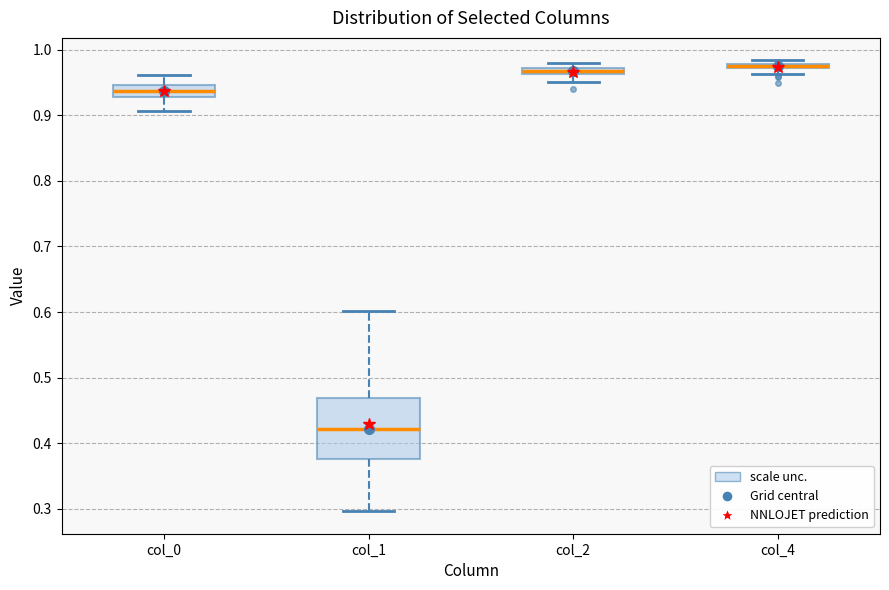

Where does the upper whisker of the box for col_1 end on the y-axis? The values are not printed on the chart, so give them approximately, as read against the axis.

0.60